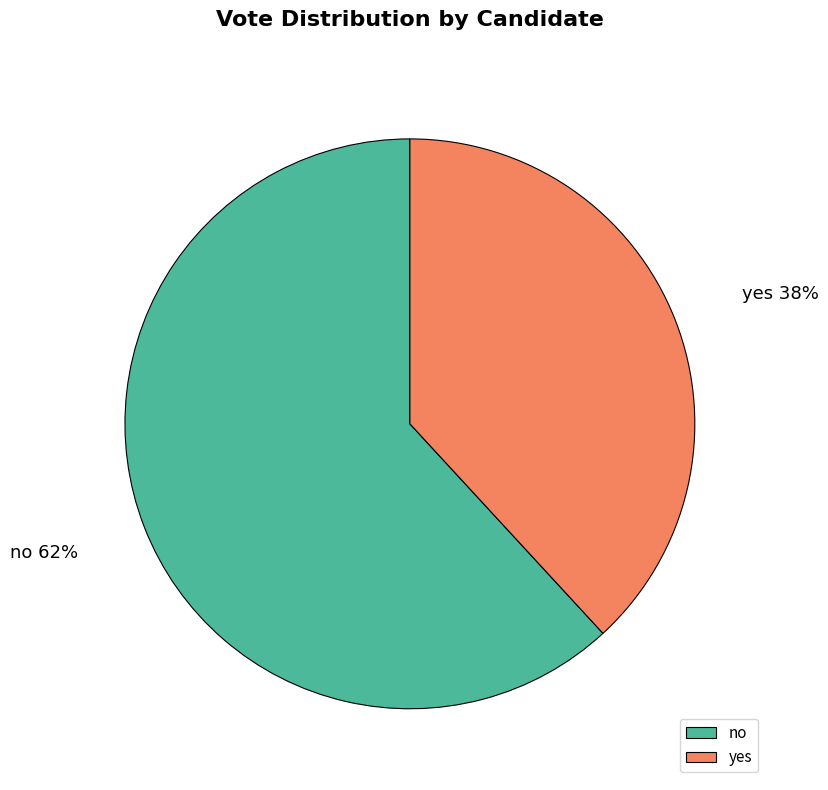

What is the largest slice in the pie chart?

no